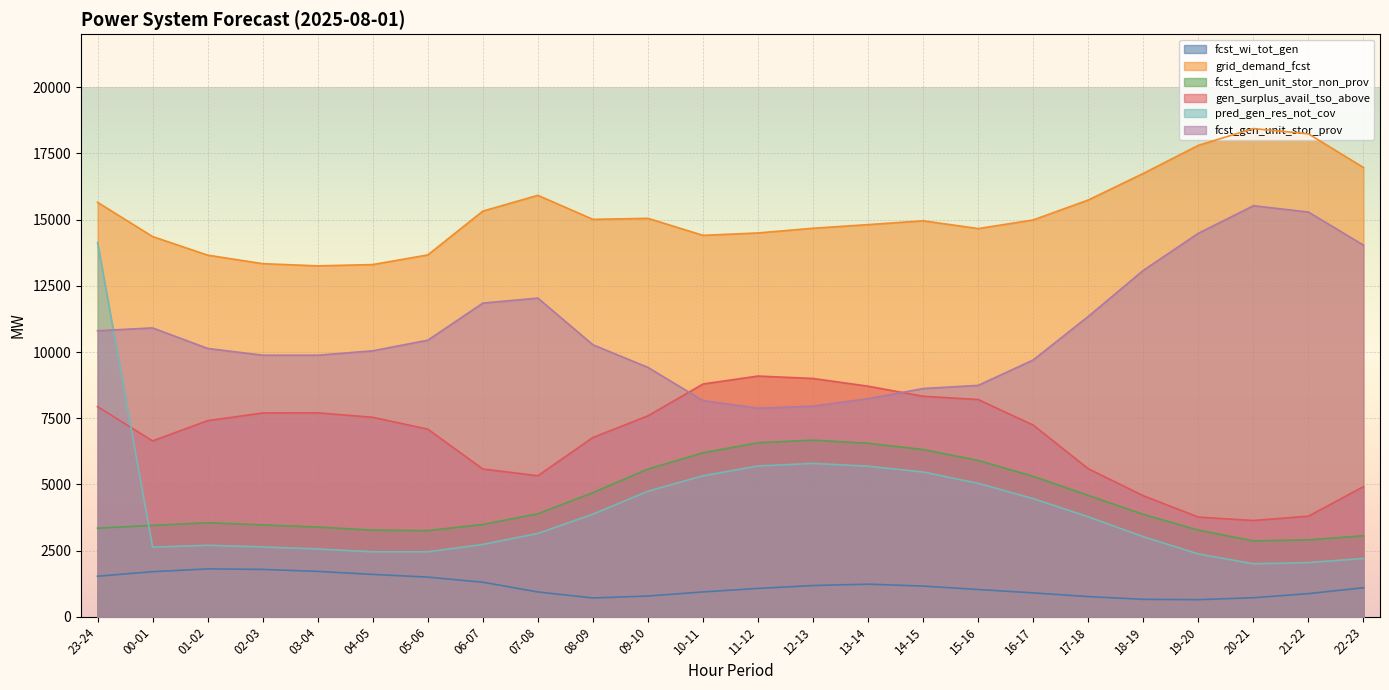

How many lines are shown in the chart?

6